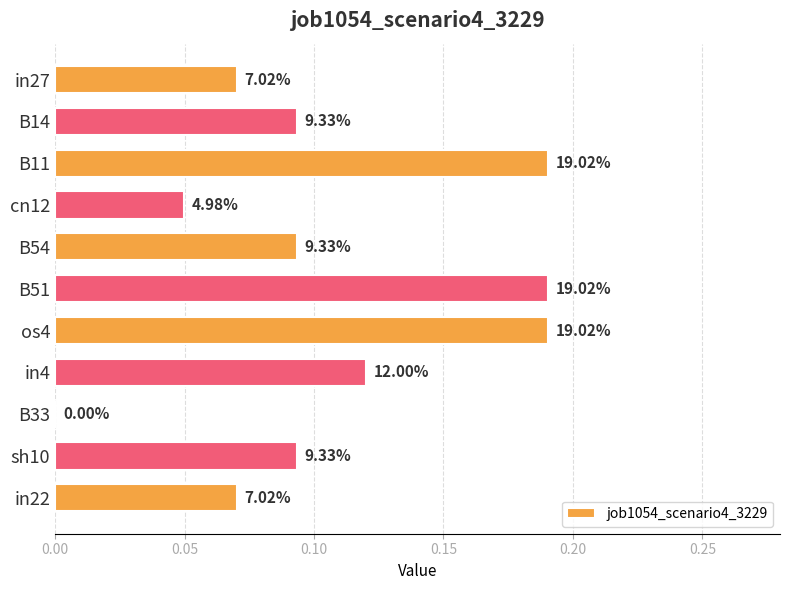

What is the maximum value shown in the chart?

0.2